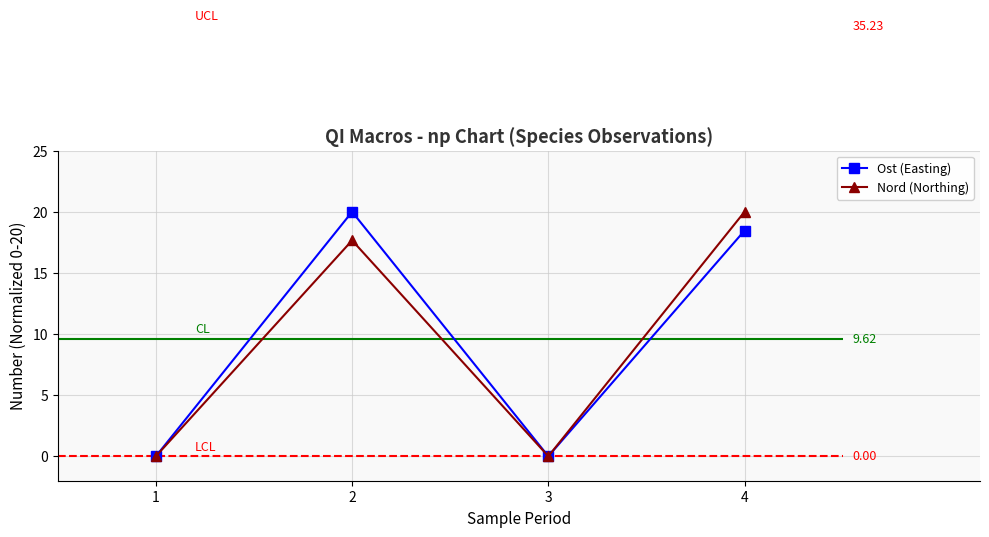

Reading right to left, extract all data points from this chart.

Ost (Easting): 4=18.5	3=0.0	2=20.0	1=0.0
Nord (Northing): 4=20.0	3=0.0	2=17.7	1=0.0